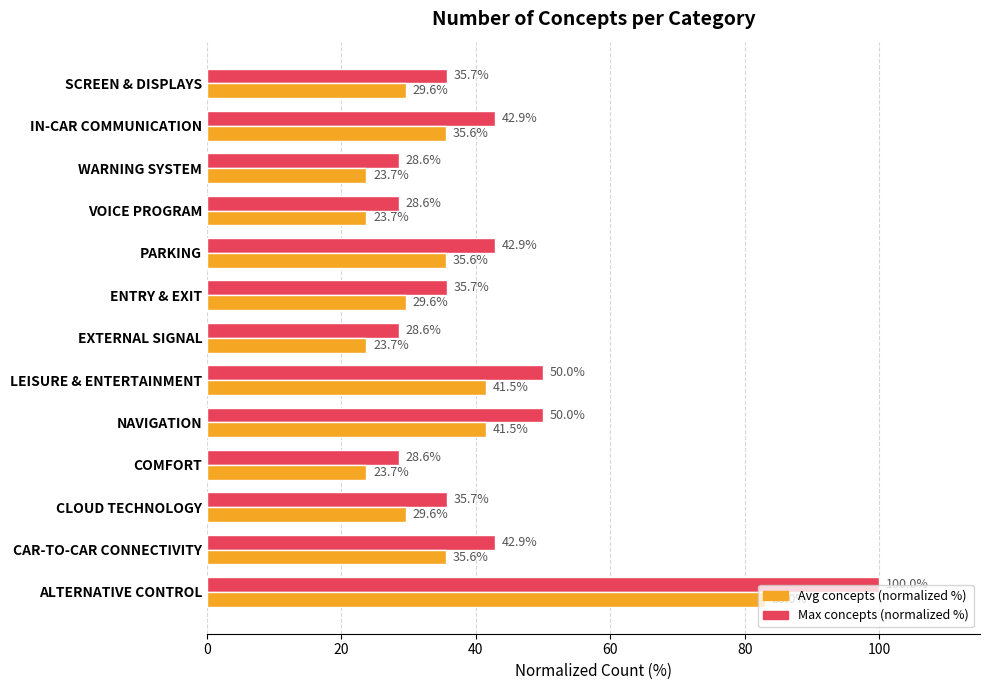

Is the value of Max concepts (normalized %) at CAR-TO-CAR CONNECTIVITY greater than the value of Avg concepts (normalized %) at LEISURE & ENTERTAINMENT?

Yes